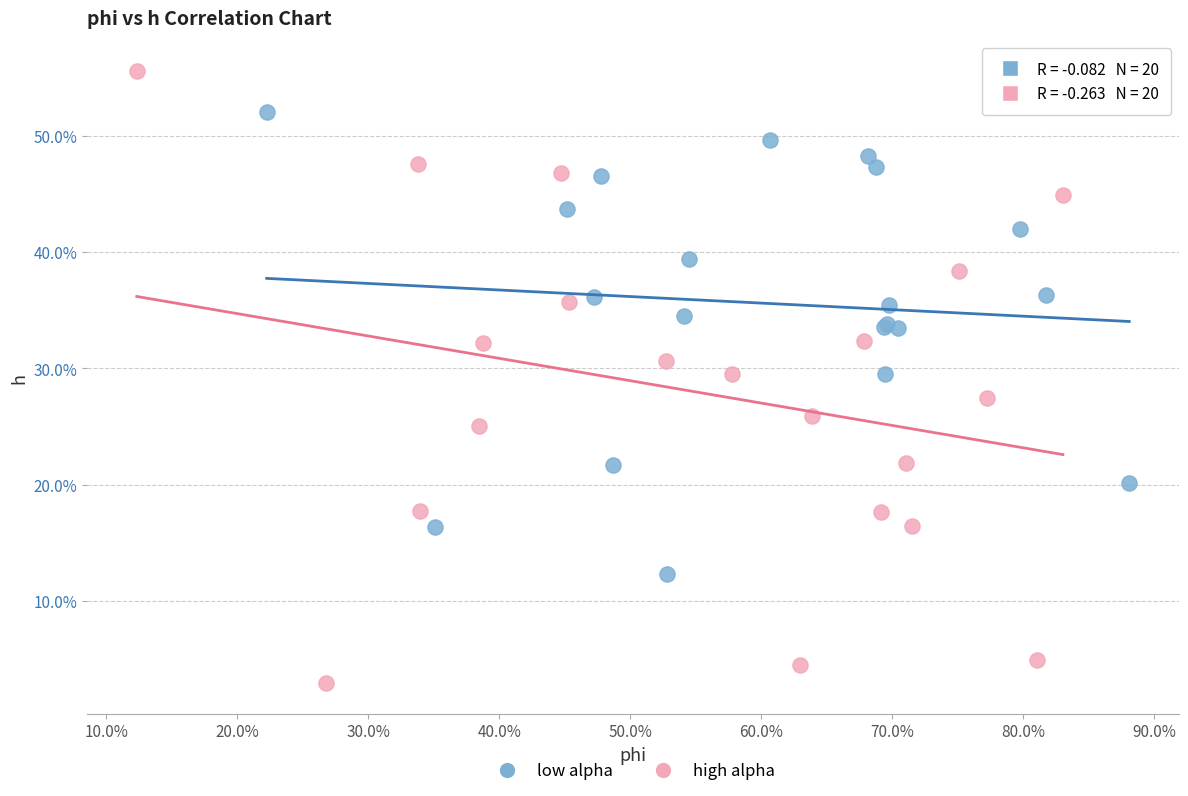

Which series has the widest spread of Y values?

high alpha